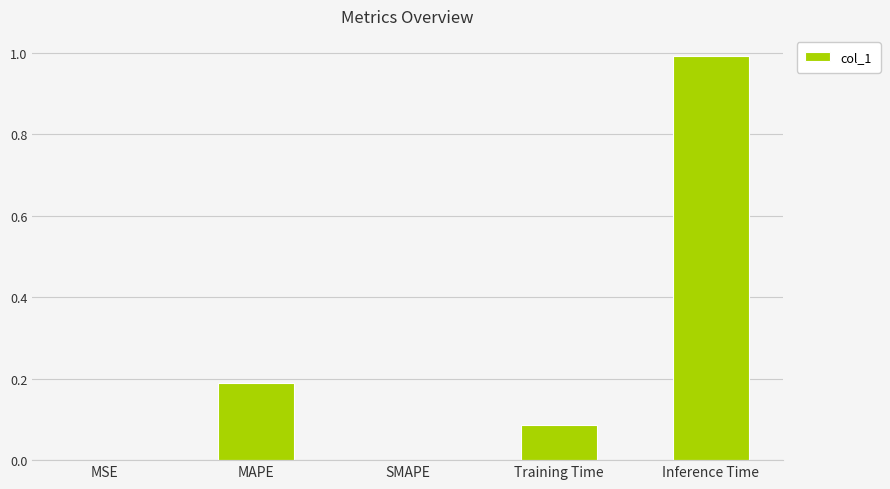

The value at MSE is 0.0. True or false?

True